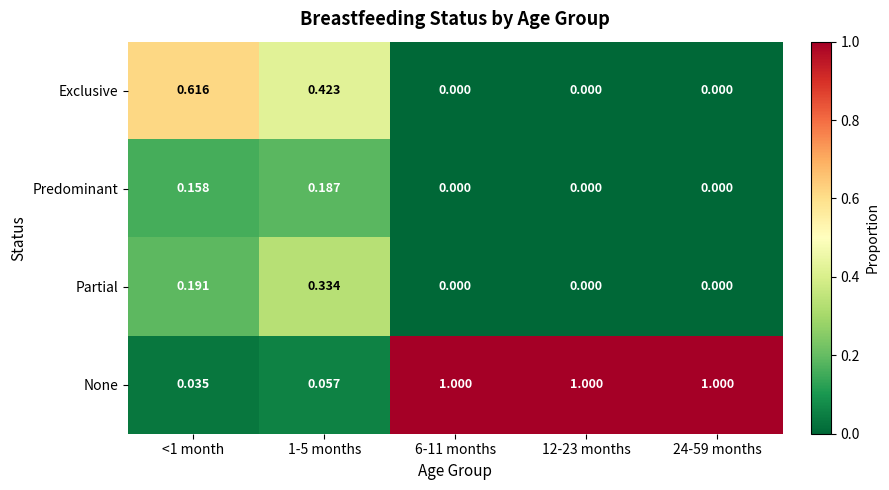

Which series has the largest total across all categories?

None